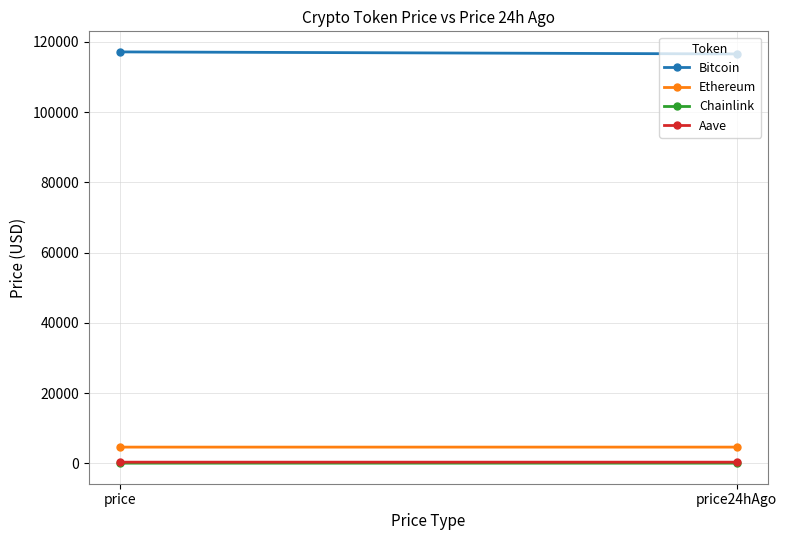

How many lines are shown in the chart?

4